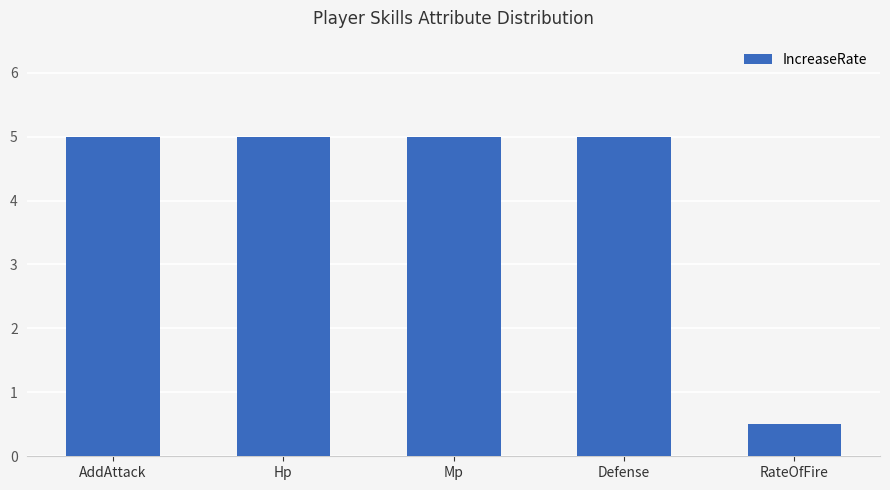

What is the ratio of the value at Defense to the value at Hp?

1.0